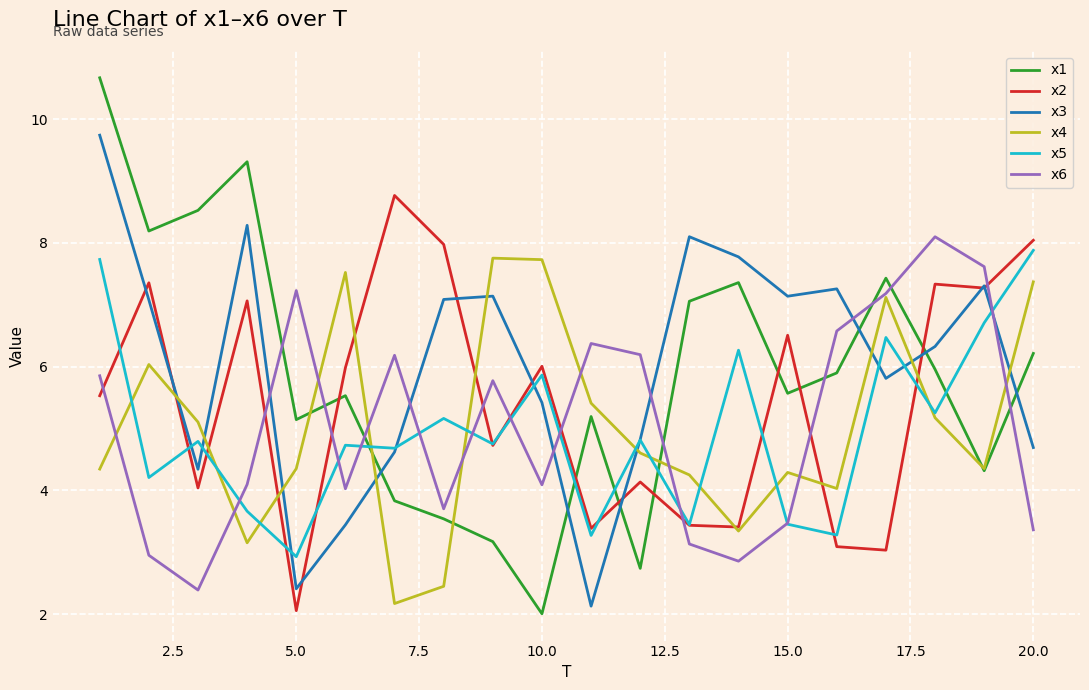

What is the greatest value displayed?

10.7